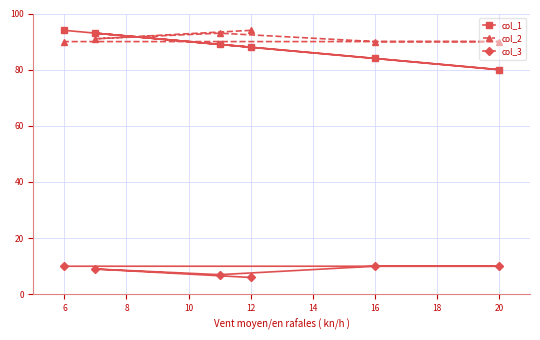

What is the maximum value shown in the chart?

94